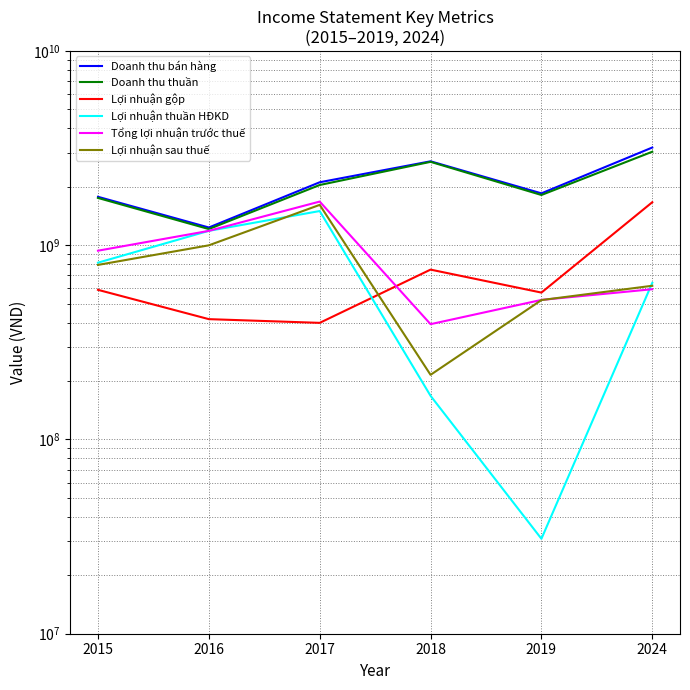

What is the difference between the Lợi nhuận gộp values at 2019 and 2016?

154004280